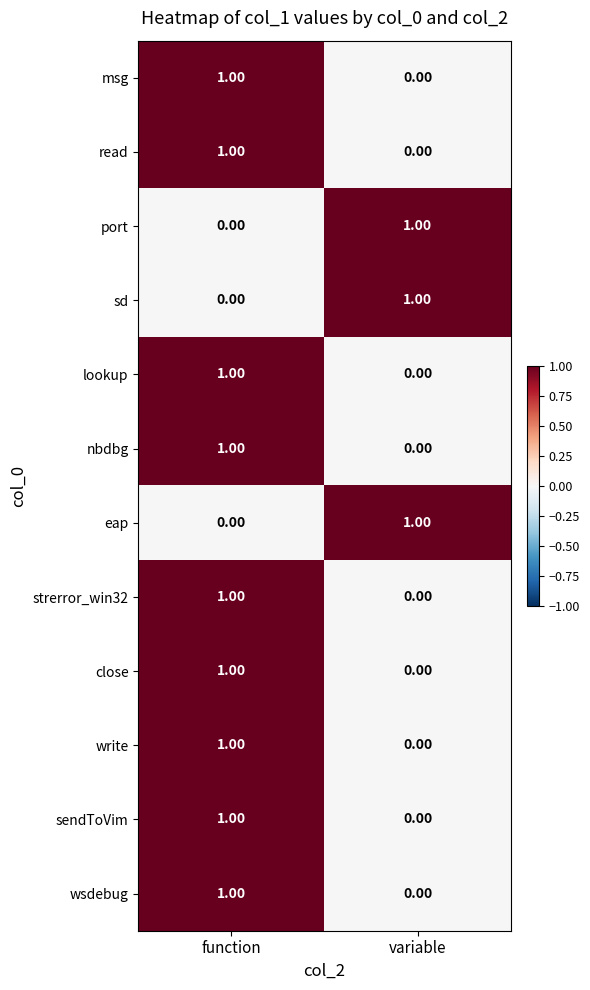

Is the value of close at function greater than the value of write at variable?

Yes